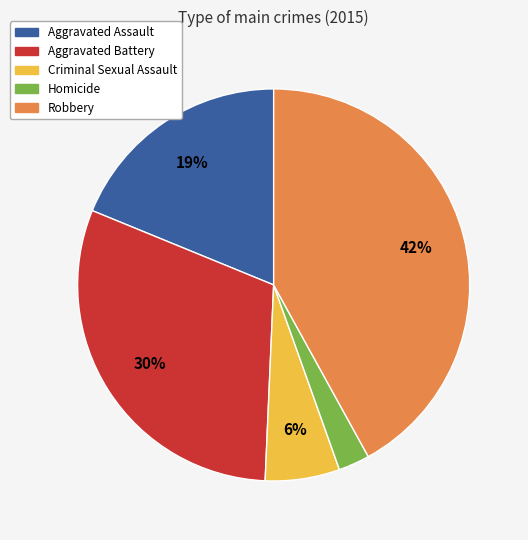

Count the number of slices in the pie.

5